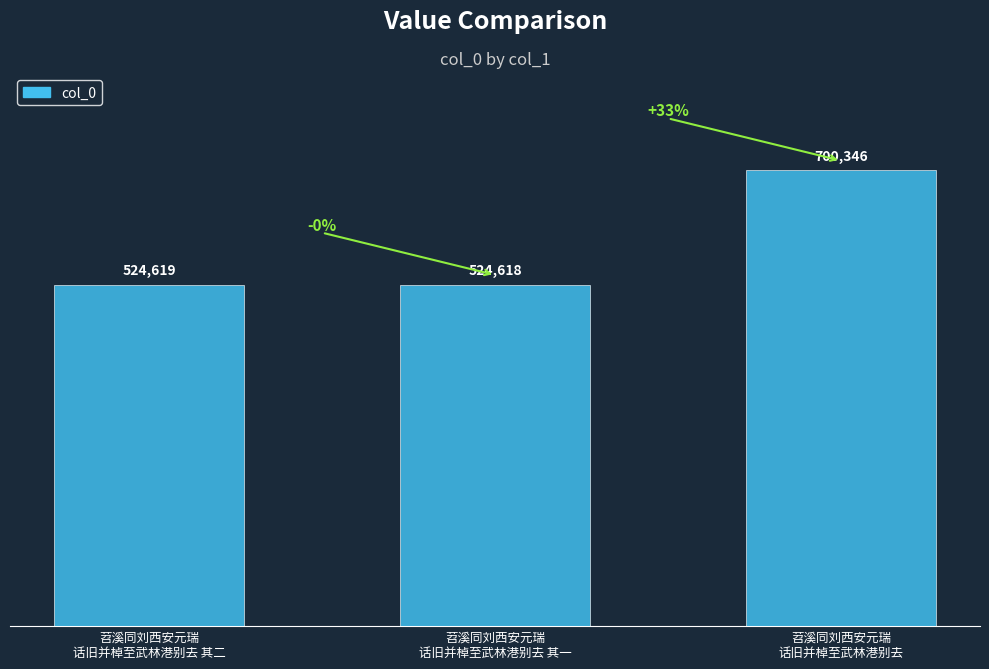

What is the label of the 3rd bar from the right?

苕溪同刘西安元瑞
话旧并棹至武林港别去 其二